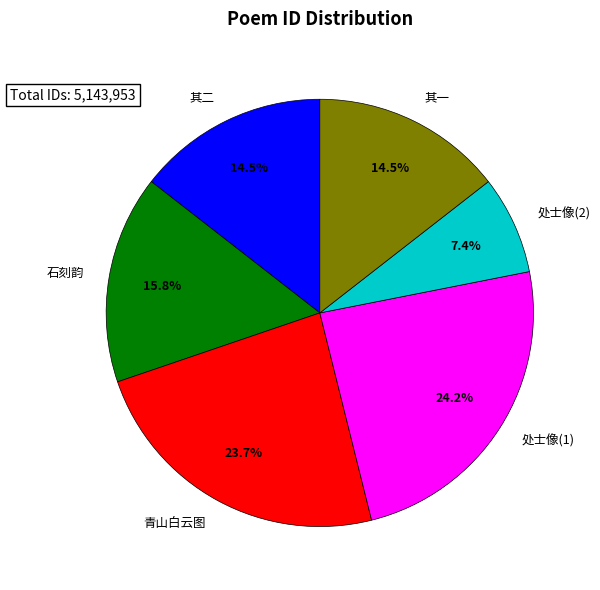

What is the ratio of the value at 青山白云图 to the value at 石刻韵?

1.5